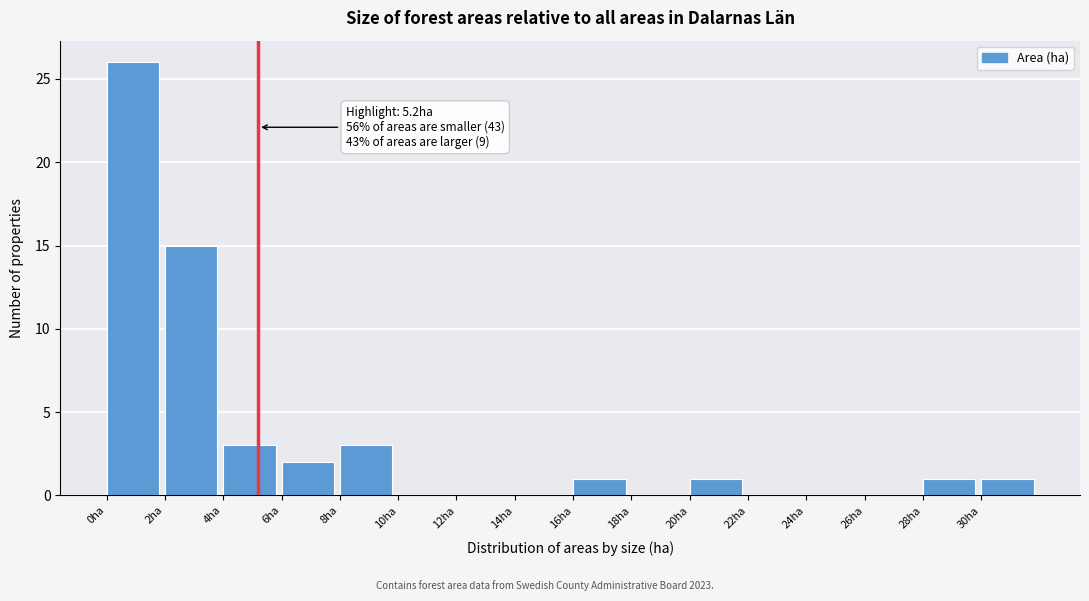

Over which range of the x-axis is the bar tallest?

0 to 2